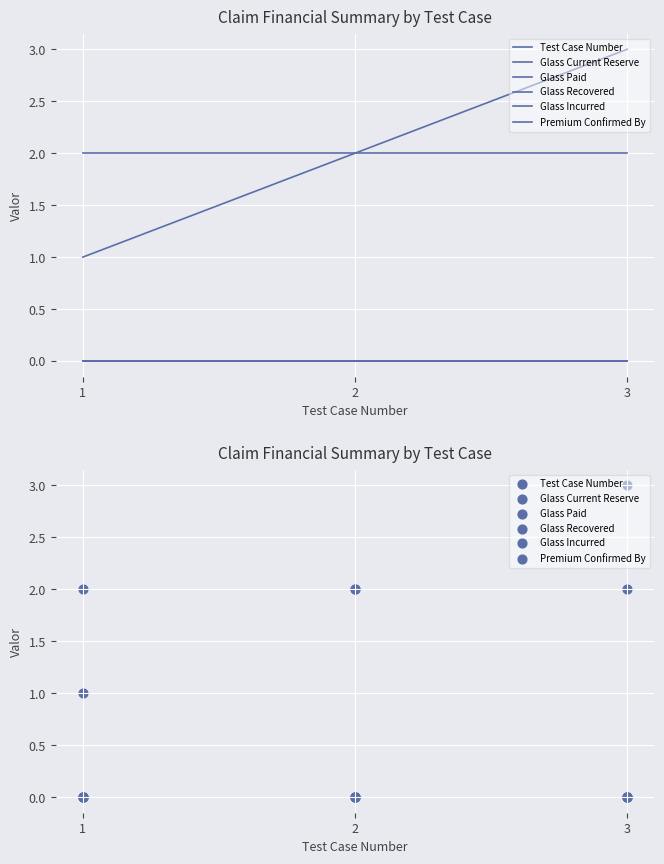

Which series has the largest total across all categories?

Test Case Number